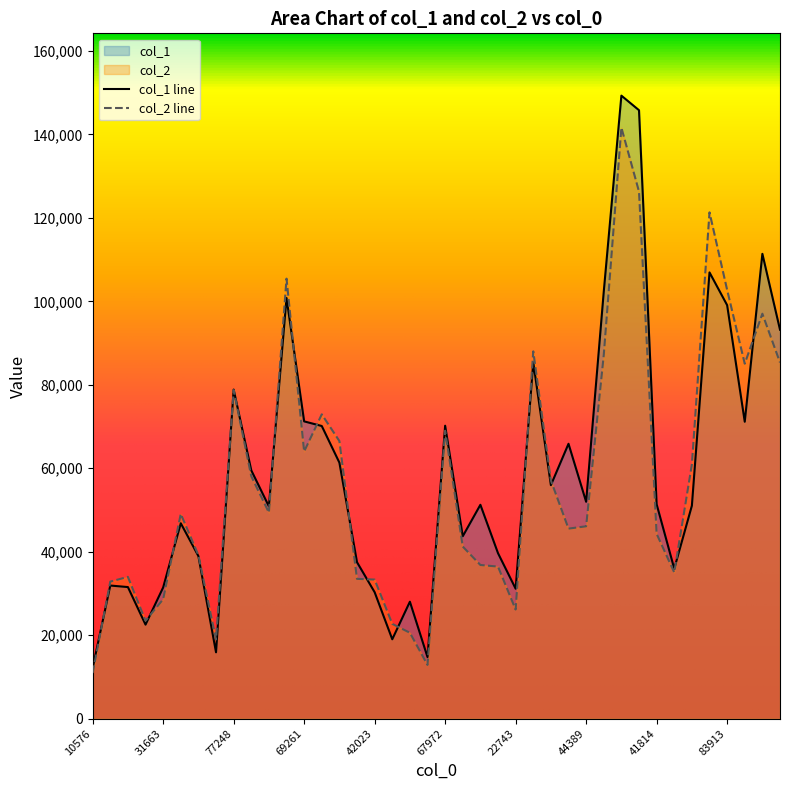

Reading left to right, what are all the values shown in this chart?

col_1: 12135	31897	31529	22529	31435	46821	38952	15896	78858	59505	50868	100803	71235	70127	61346	37484	30296	19020	28021	14746	70196	43707	51248	39647	31135	85391	55952	65868	51966	102317	149294	145800	51382	35934	51024	106933	99087	71149	111381	93202
col_2: 10932	32834	33975	23458	28608	49060	39165	18979	78730	58087	49373	105438	64015	72923	66520	33497	33323	22711	20578	12869	68993	41233	36822	36434	26142	88014	57083	45536	46092	87131	141623	126296	44294	35031	60921	121320	102744	85059	97032	85349